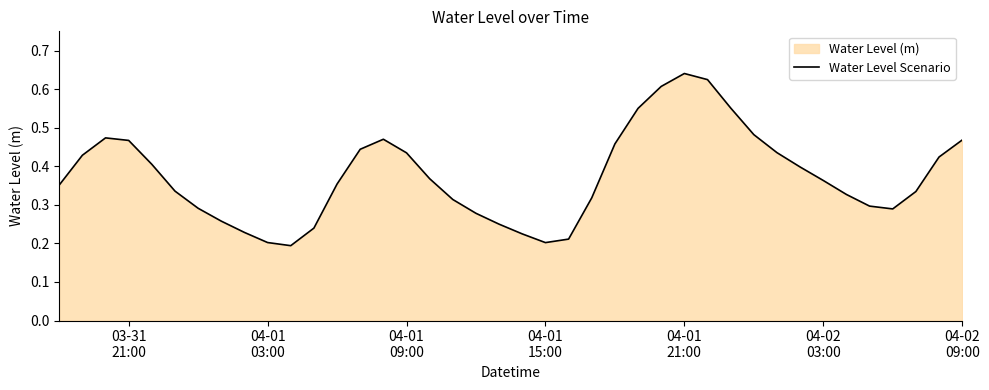

Does the chart display data point markers on the line(s)?

No